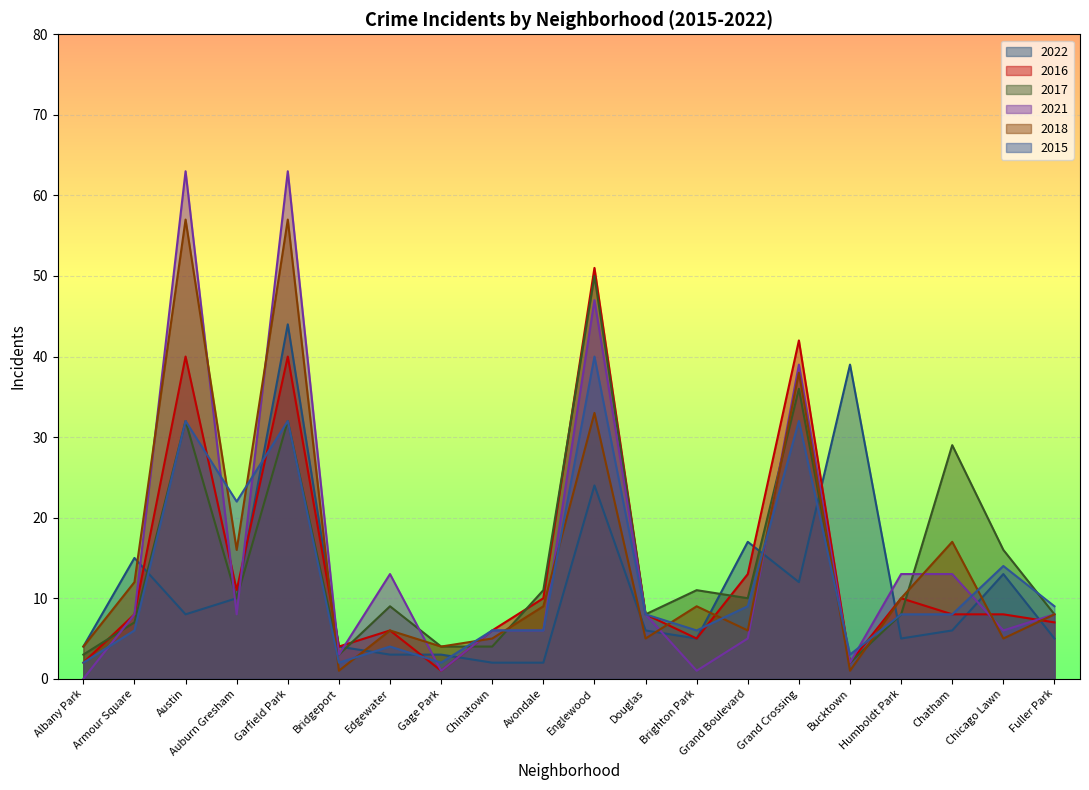

What is the label of the 6th point from the left?

Bridgeport